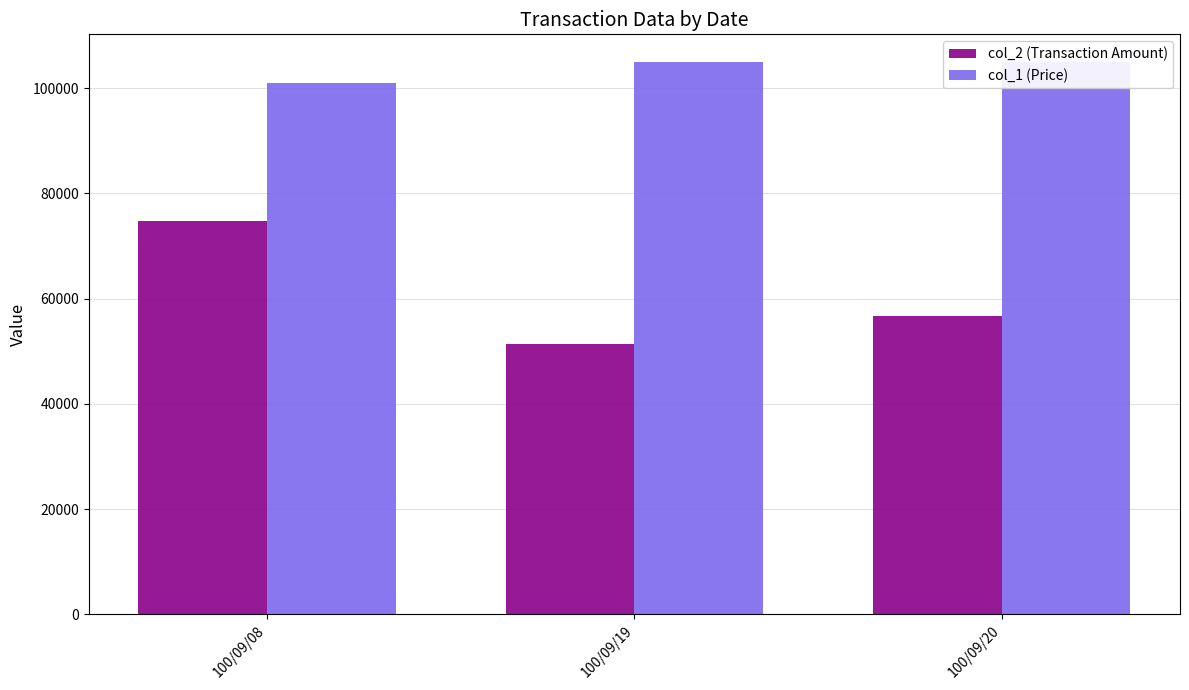

Which category has the lowest value in the col_2 (Transaction Amount) series?

100/09/19